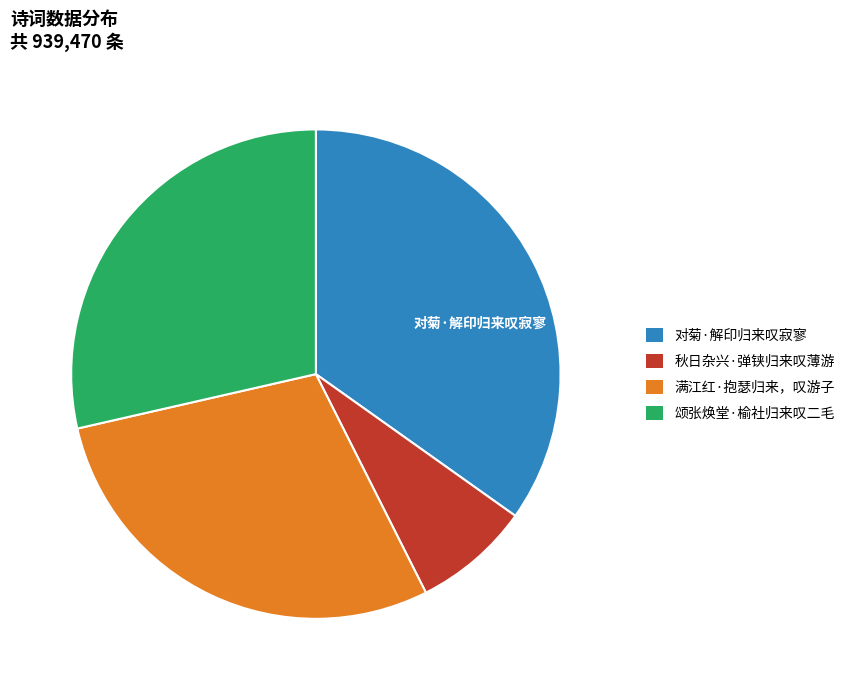

Is there a majority slice in this chart?

No